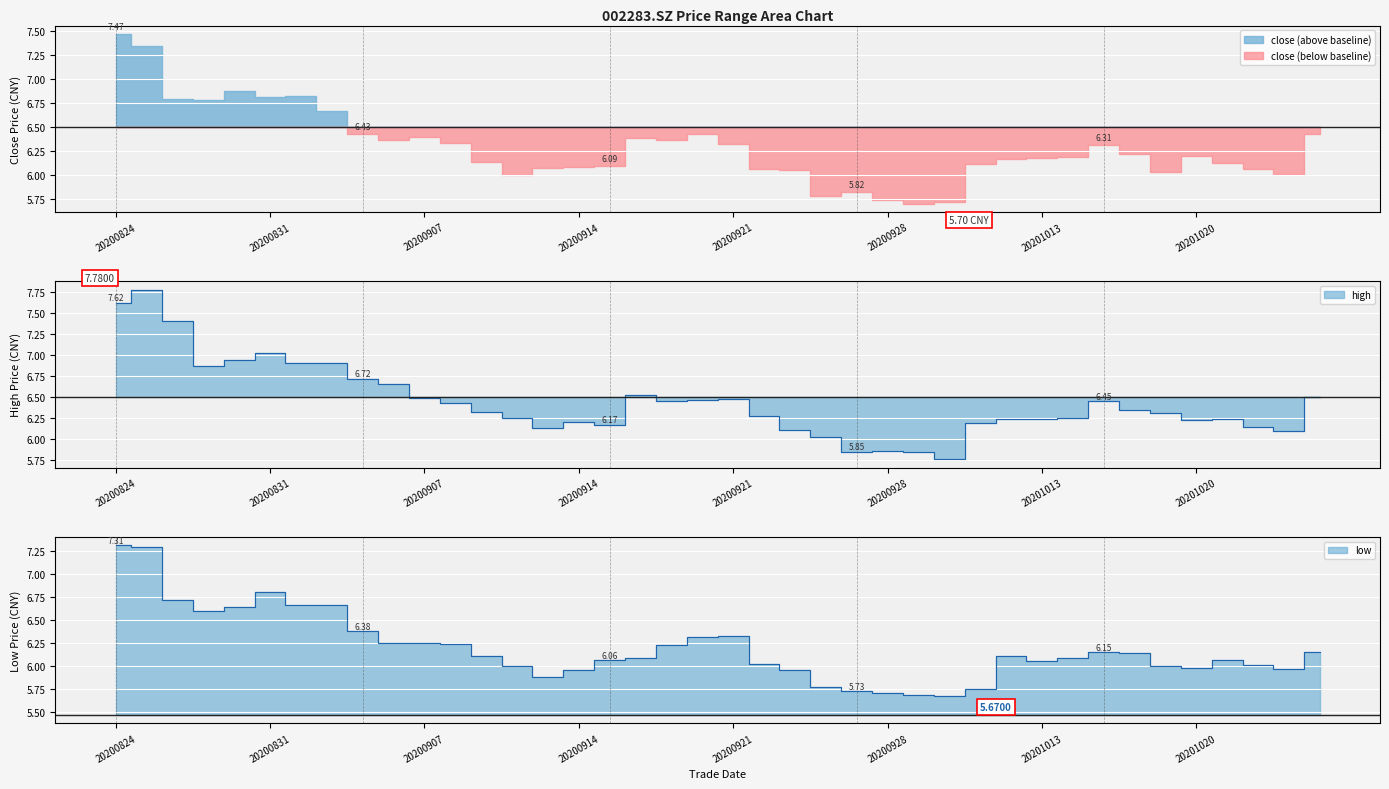

How many values in the high series exceed 6?

36